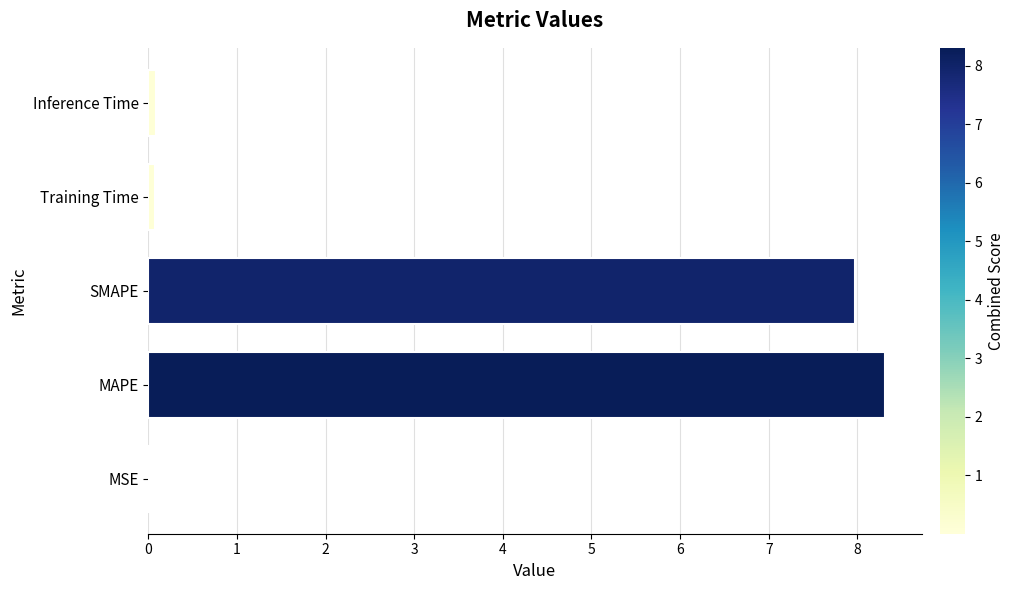

Are the bars grouped side by side (vs. stacked)?

No